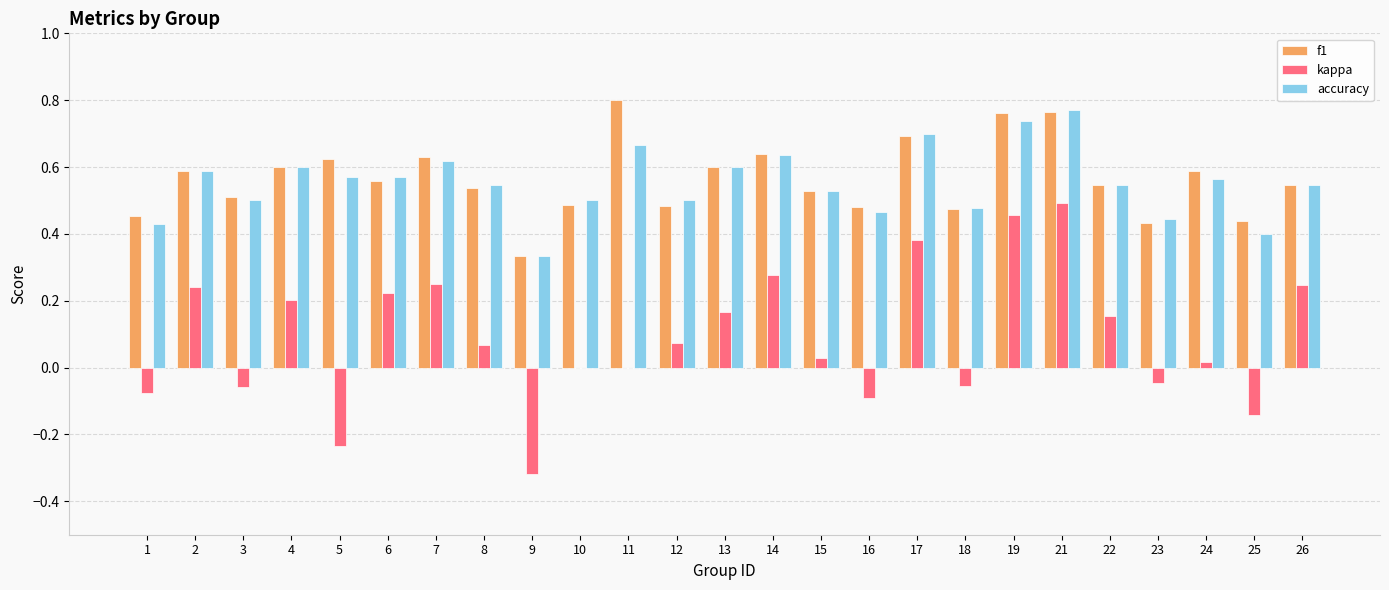

At which label does kappa reach its peak?

21